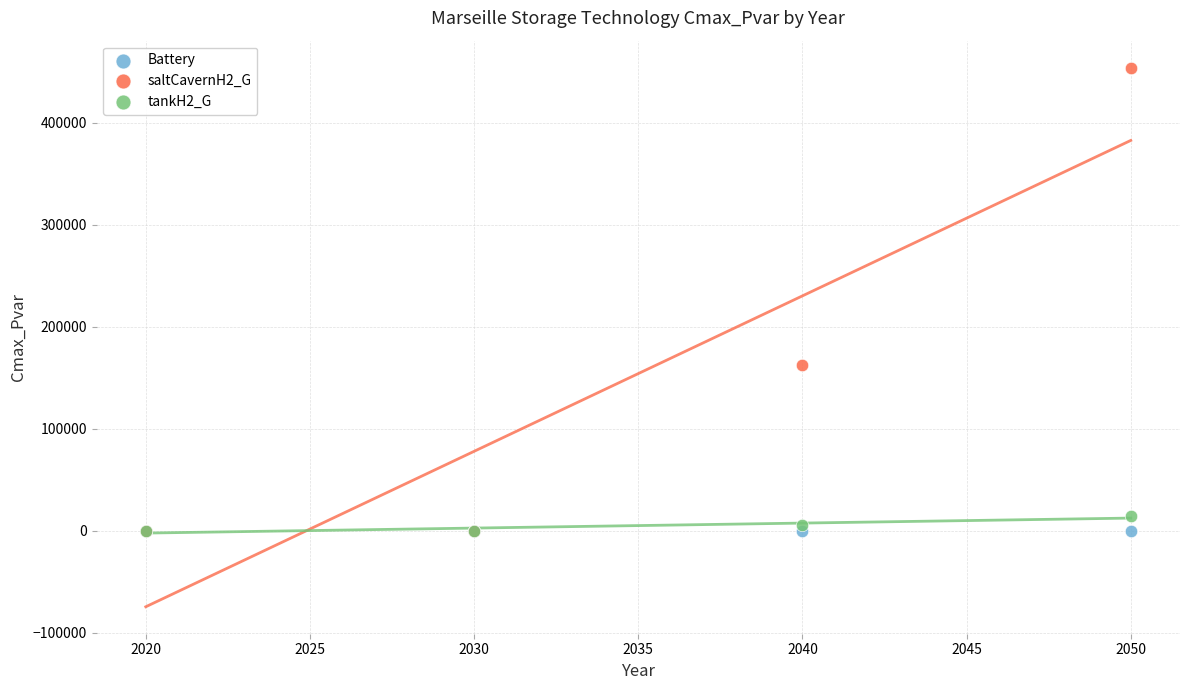

Across all series, what Y value is closest to 227077?

162077.1